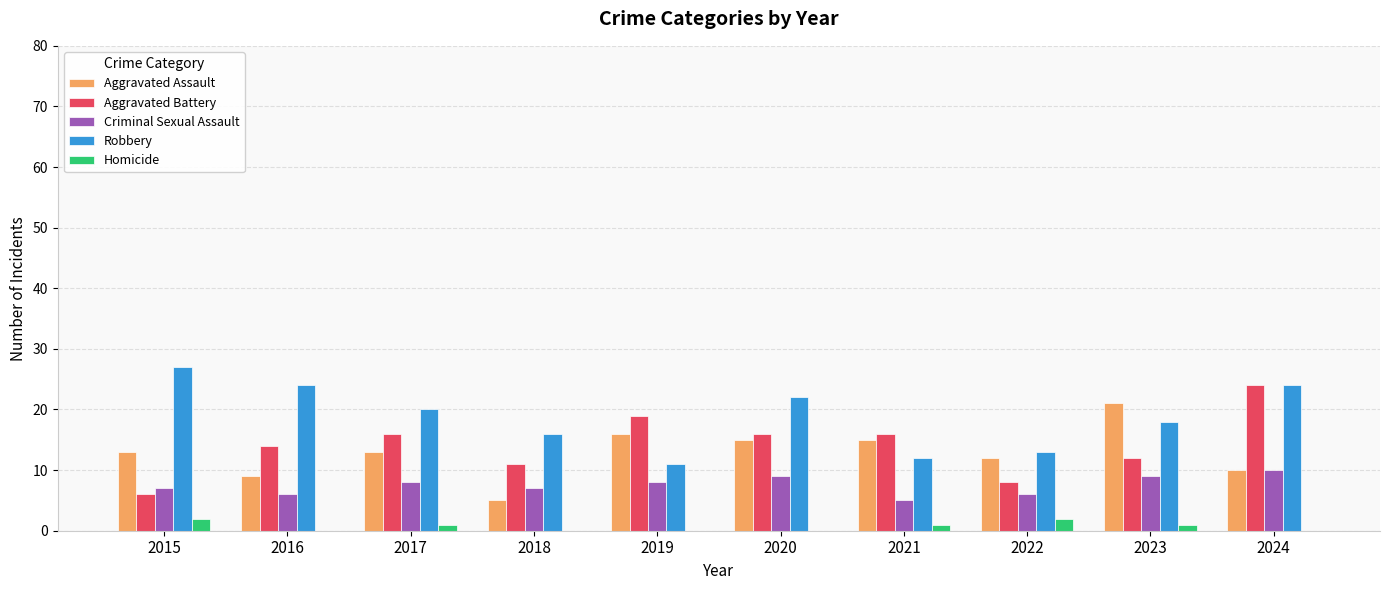

What is the approximate value of Criminal Sexual Assault at 2015?

7